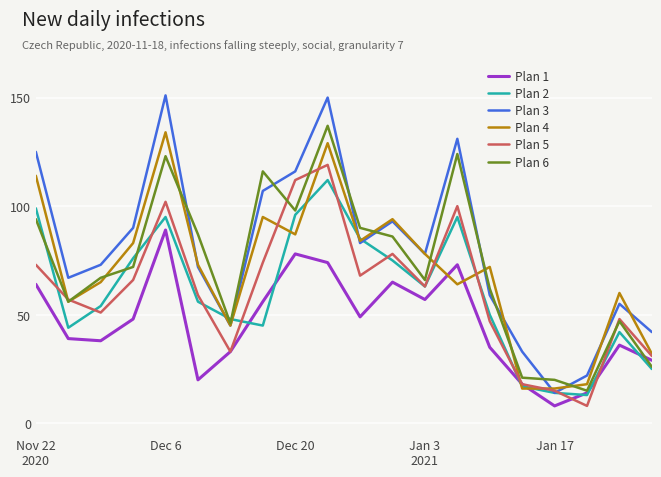

What is the sum of all Plan 3 values?

1606